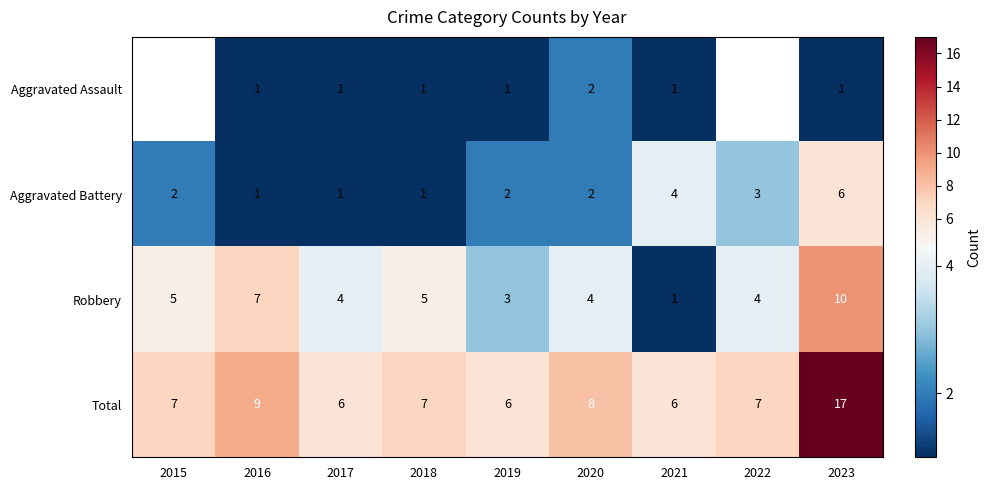

At which category does the chart reach its peak across all series?

2023